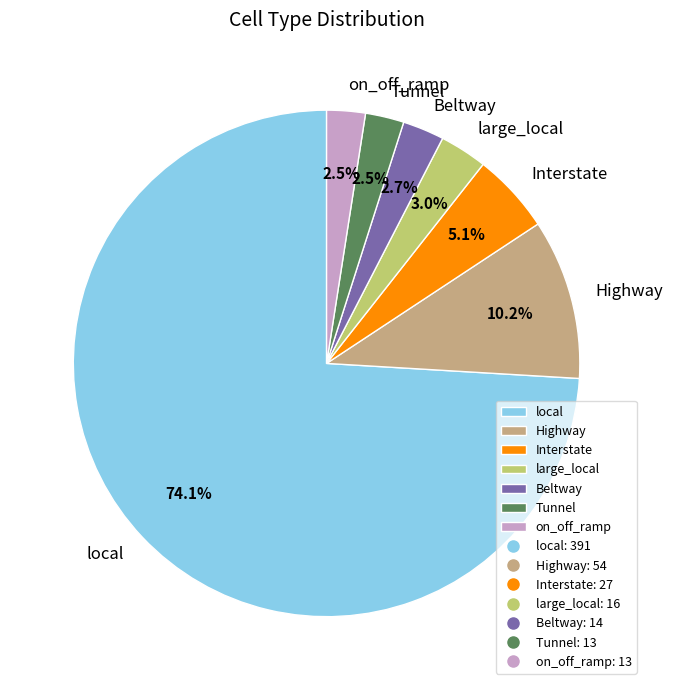

Which slice is the largest?

local